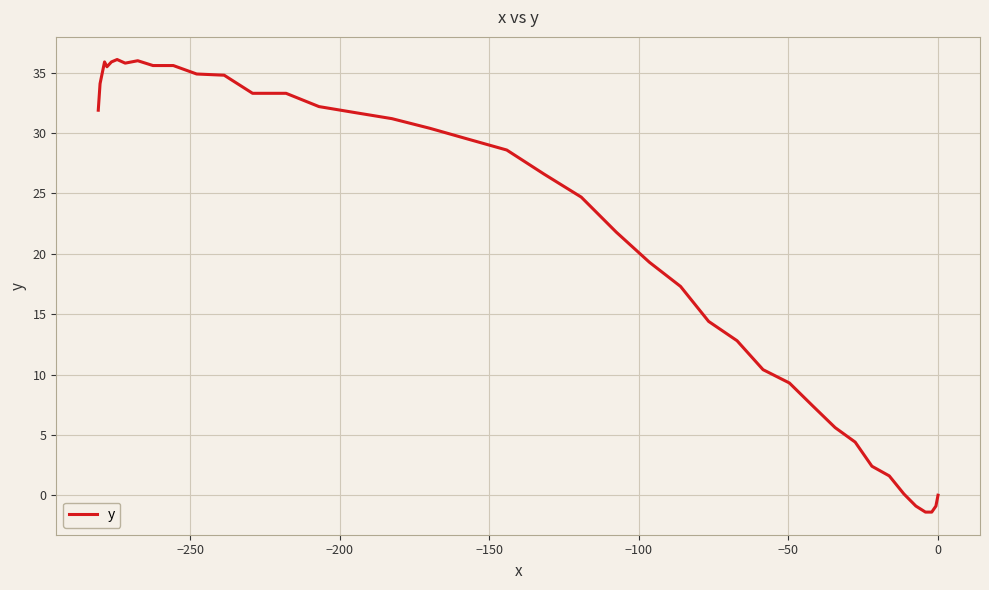

Is it true that the value at 34 is 53.3?

False